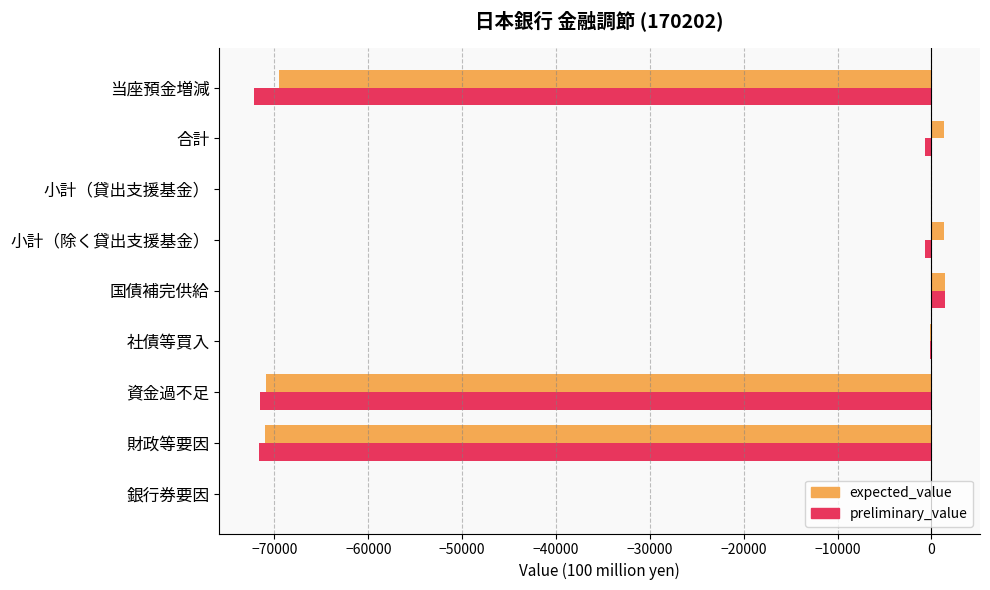

The preliminary_value series shows -50584 at 小計（貸出支援基金）. True or false?

False